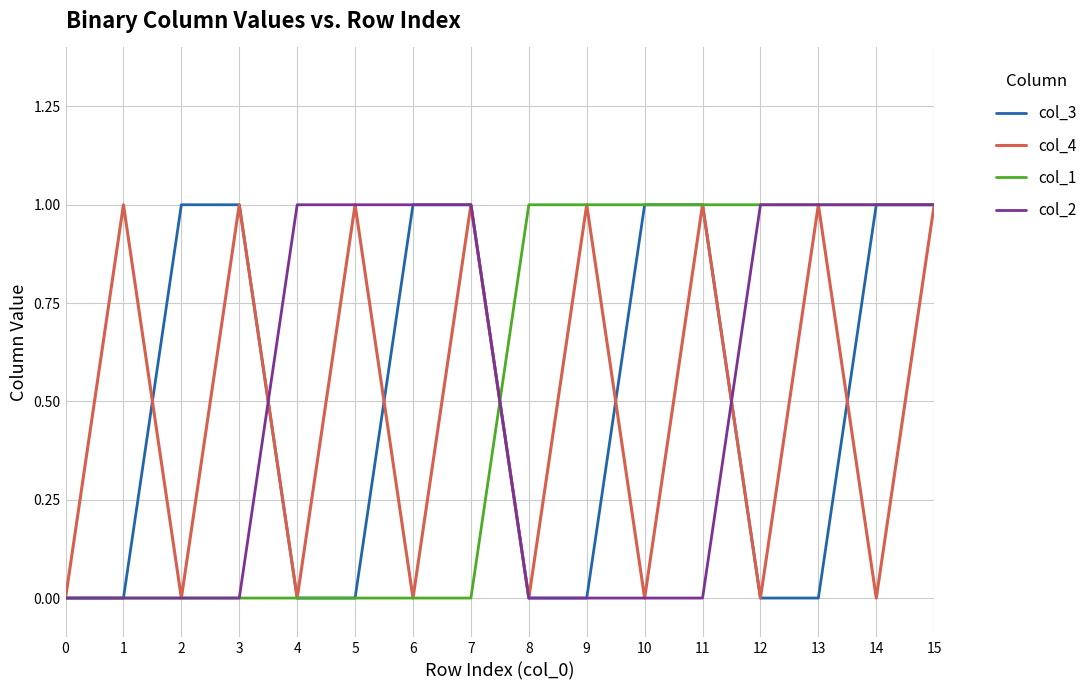

True or false: col_1 has a value of 1 at 9.

True